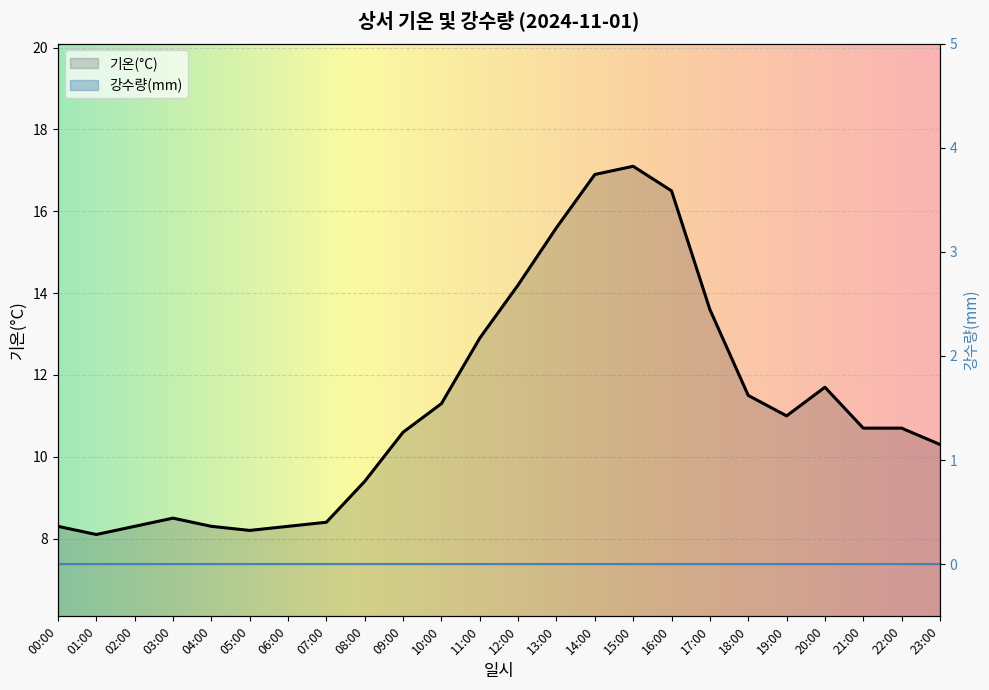

List the labels in order of value, largest first.

15:00, 14:00, 16:00, 13:00, 12:00, 17:00, 11:00, 20:00, 18:00, 10:00, 19:00, 21:00, 22:00, 09:00, 23:00, 08:00, 03:00, 07:00, 00:00, 02:00, 04:00, 06:00, 05:00, 01:00